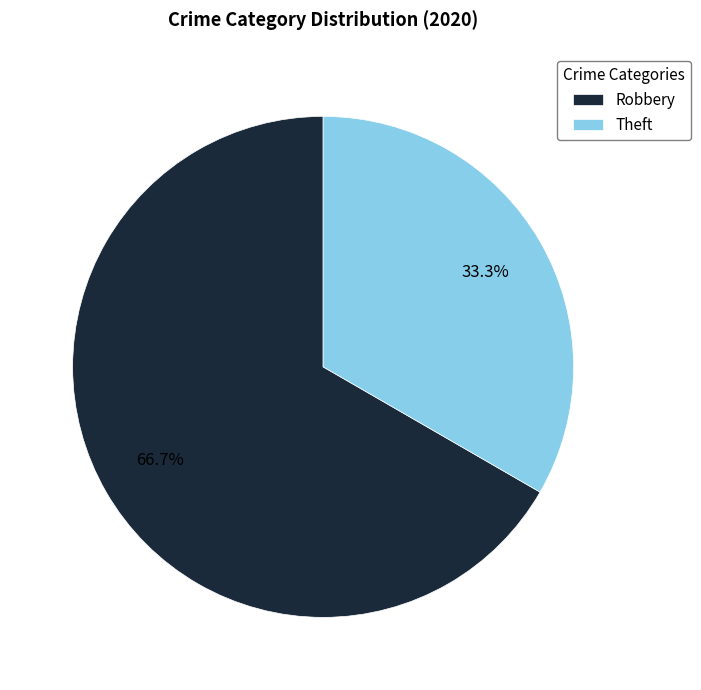

Approximately how many times larger is the value at Robbery compared to Theft?

2.0